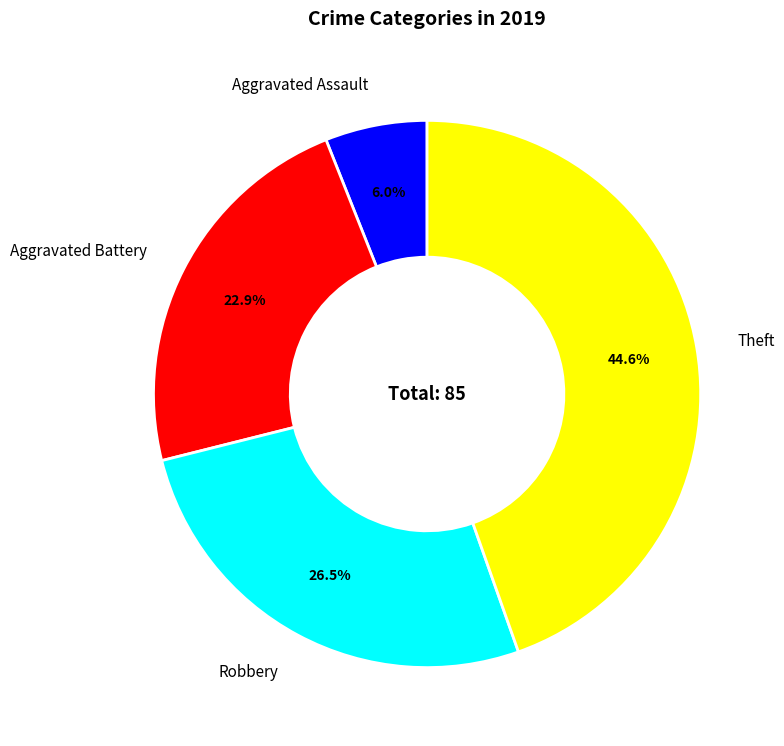

What is the smallest slice in the pie chart?

Aggravated Assault